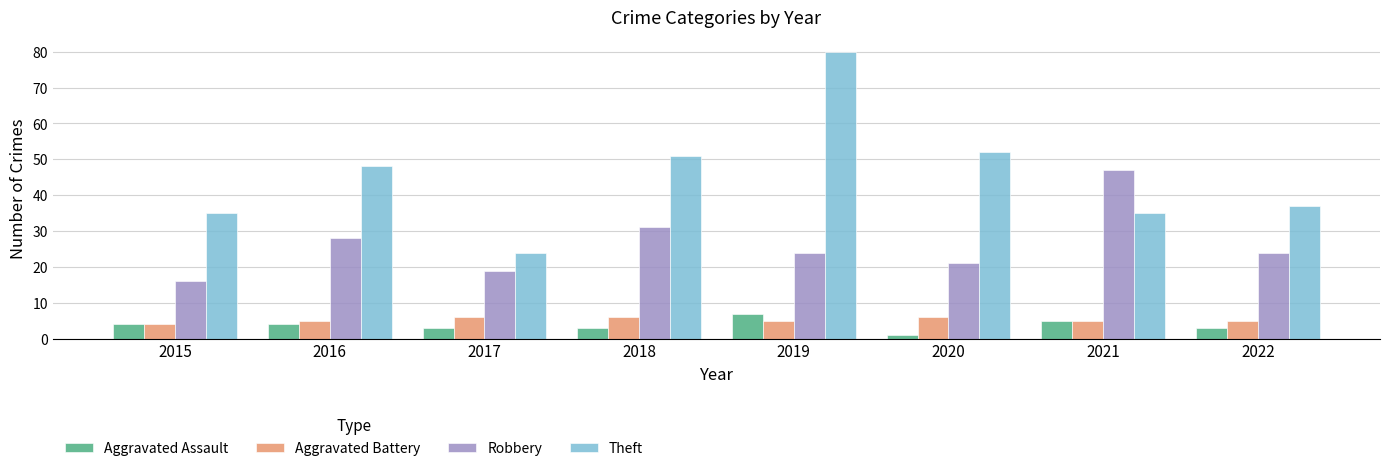

What is the value of the Robbery bar at the 6th from the left?

21